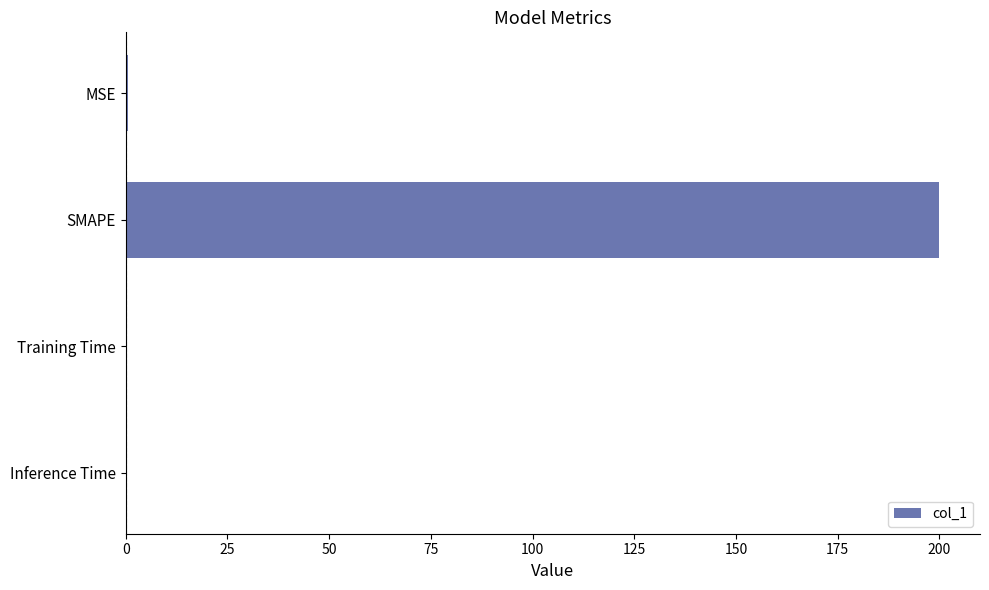

The value at SMAPE is 87.5. True or false?

False